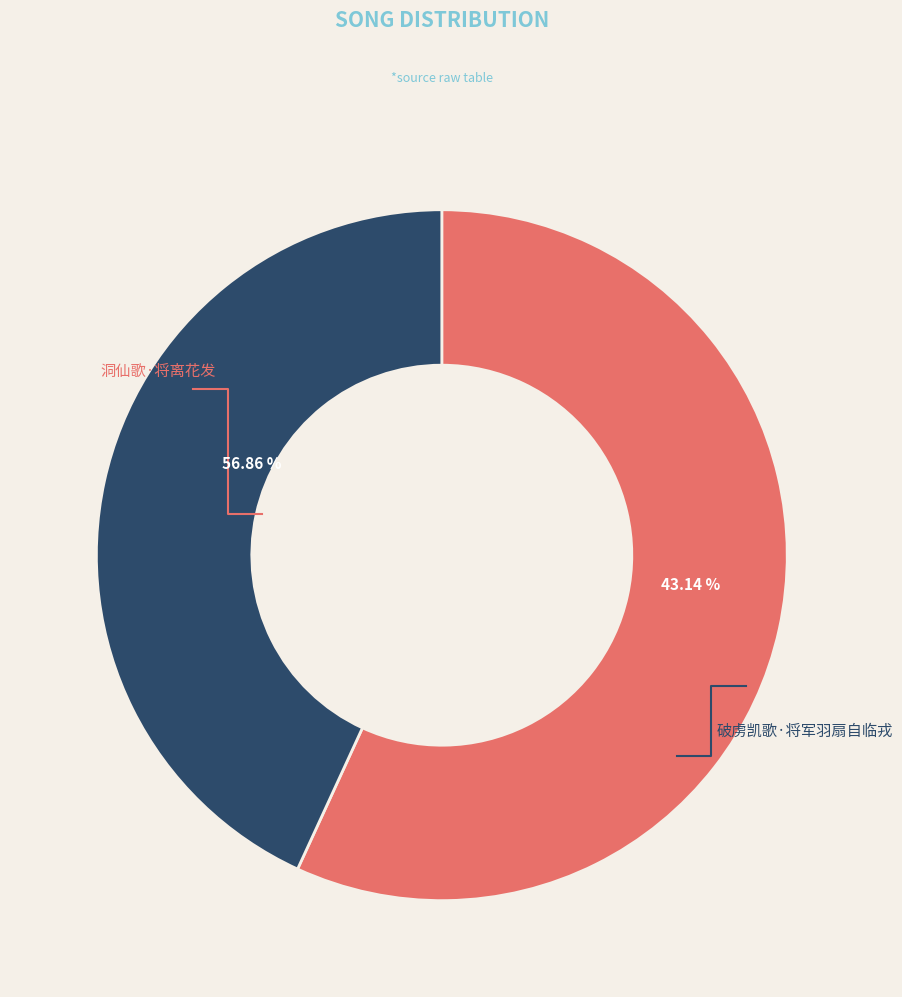

What is the ratio of the value at 洞仙歌·将离花发 to the value at 破虏凯歌·将军羽扇自临戎?

1.3